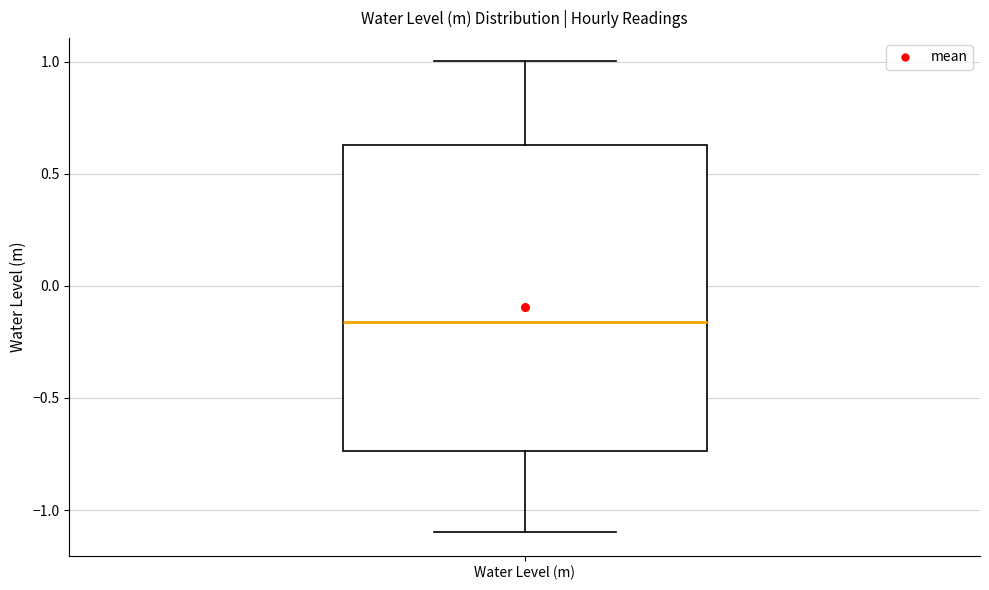

Transcribe this box plot: give where the median line is, the range the box spans, and where the two whiskers end, as read against the y-axis. The values are not printed on the chart, so give them approximately, as read against the axis.

median -0.15, box -0.75 to 0.65, whiskers -1.10 to 1.00